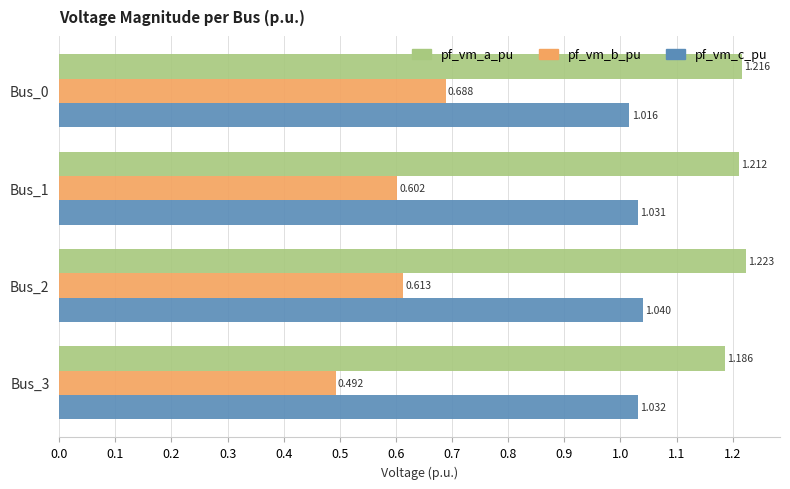

Which category has the lowest value in the pf_vm_c_pu series?

Bus_0